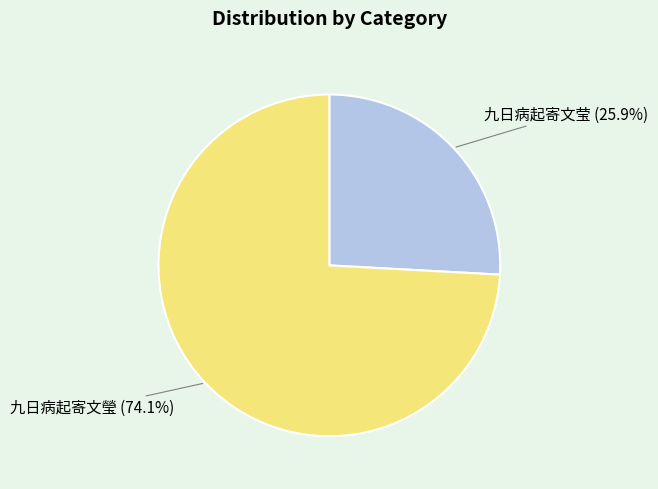

Does any single category account for the majority?

Yes